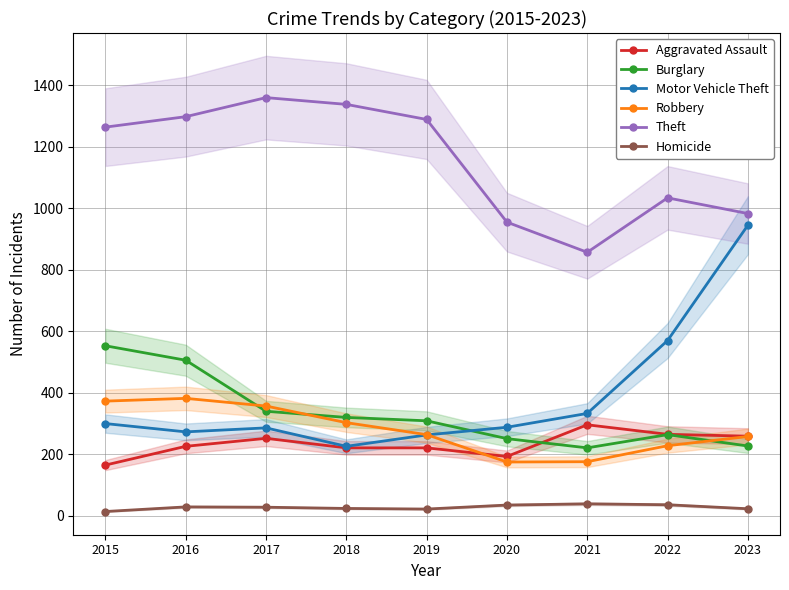

Reading left to right, extract all data points from this chart.

Aggravated Assault: 2015=164	2016=225	2017=251	2018=220	2019=220	2020=192	2021=295	2022=264	2023=258
Burglary: 2015=552	2016=505	2017=339	2018=319	2019=308	2020=250	2021=220	2022=263	2023=226
Motor Vehicle Theft: 2015=299	2016=272	2017=285	2018=225	2019=262	2020=287	2021=332	2022=569	2023=944
Robbery: 2015=372	2016=381	2017=356	2018=302	2019=263	2020=174	2021=175	2022=227	2023=257
Theft: 2015=1263	2016=1297	2017=1359	2018=1337	2019=1288	2020=954	2021=856	2022=1033	2023=982
Homicide: 2015=13	2016=28	2017=27	2018=23	2019=21	2020=34	2021=38	2022=35	2023=22